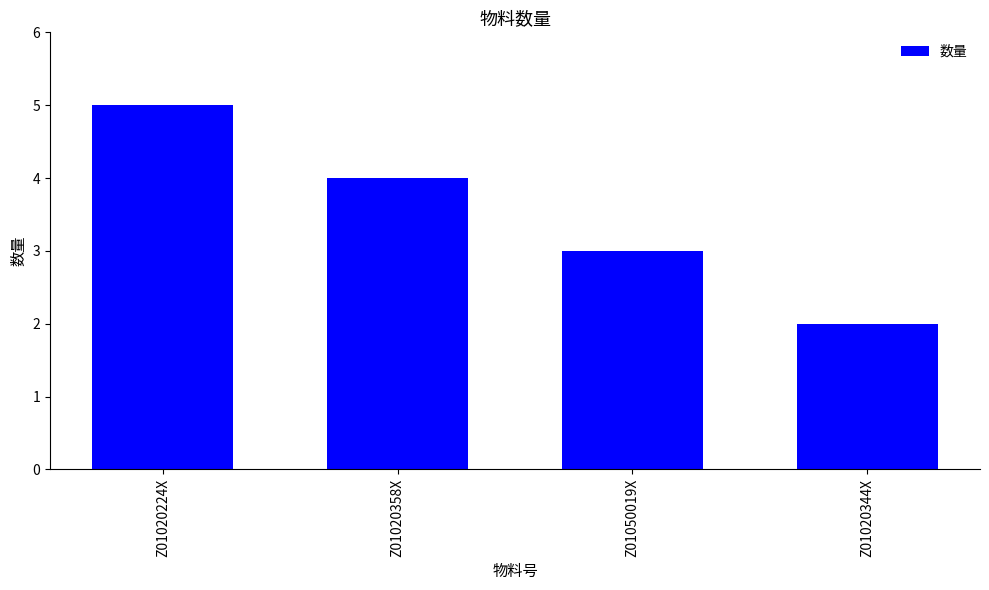

The value at Z01020224X is 5. True or false?

True